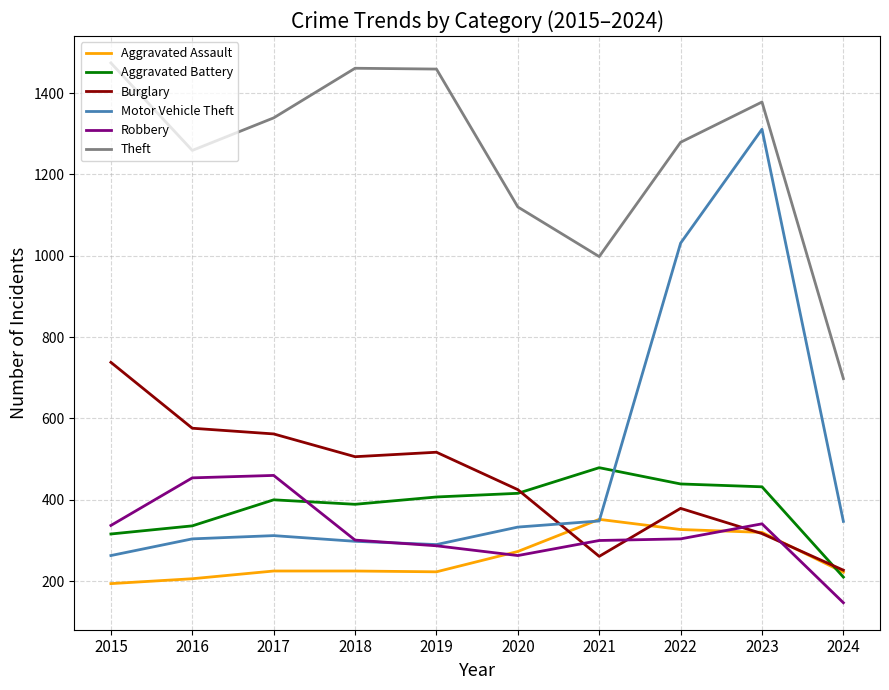

Count the number of categories in the chart.

10